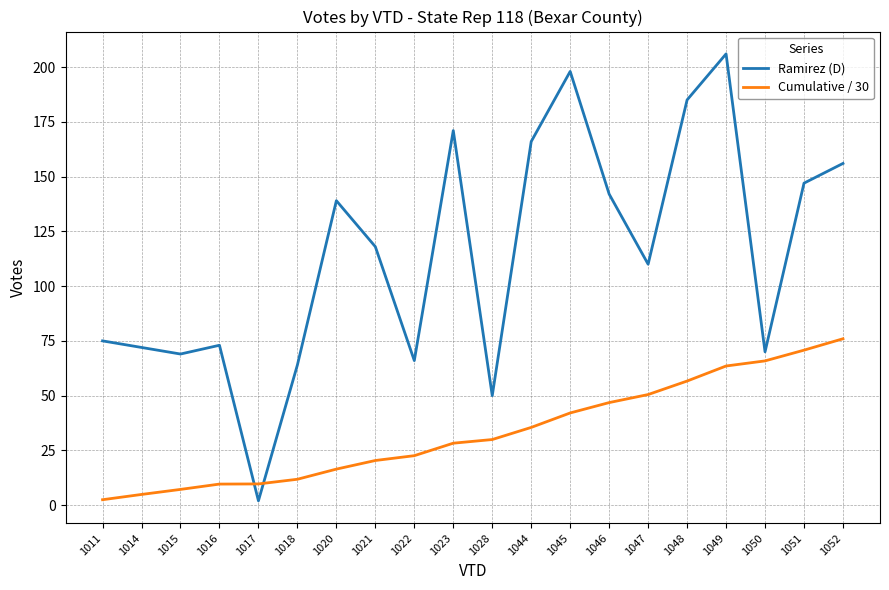

After their last crossing, which series has the higher values: Cumulative / 30 or Ramirez (D)?

Ramirez (D)